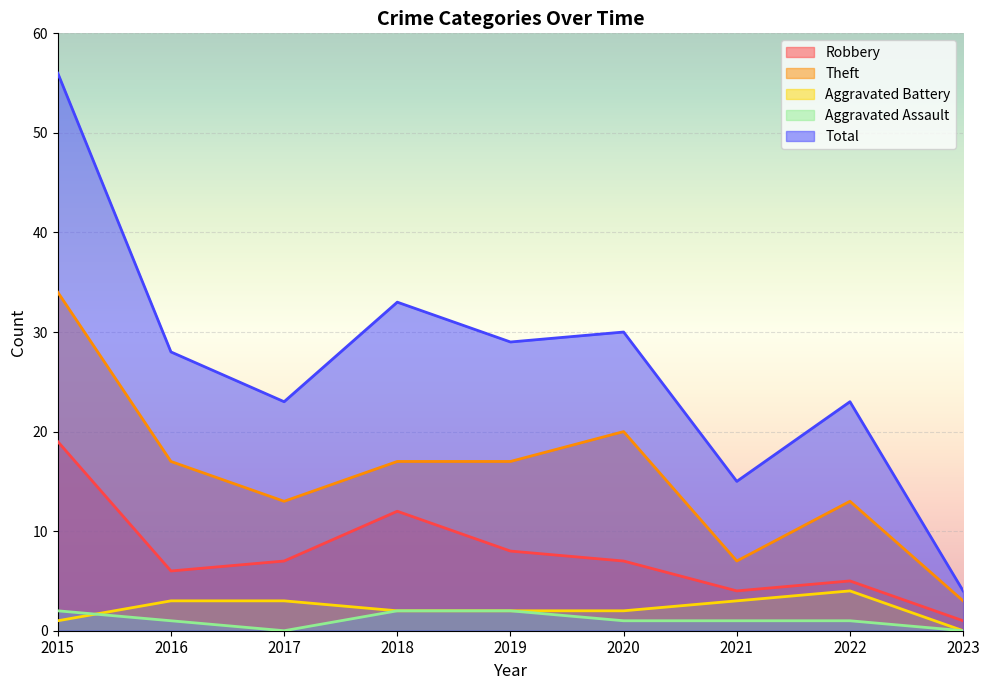

Rank the categories by Total value from lowest to highest.

2023, 2021, 2017, 2022, 2016, 2019, 2020, 2018, 2015